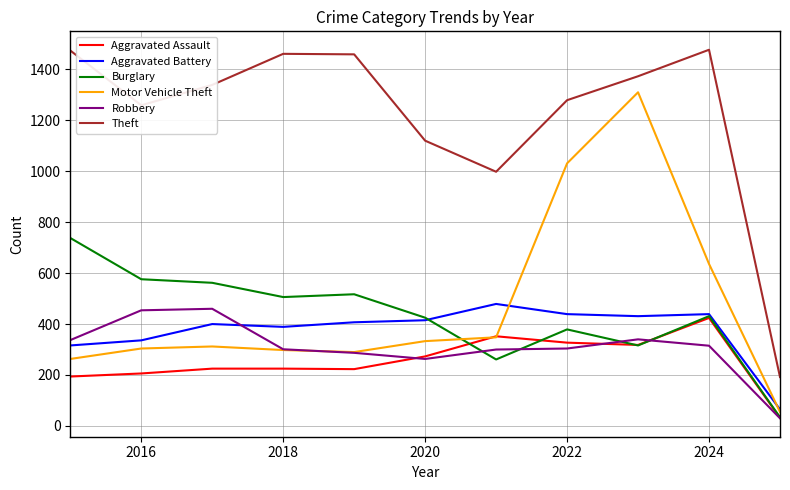

Which series has the largest range (max minus min)?

Theft